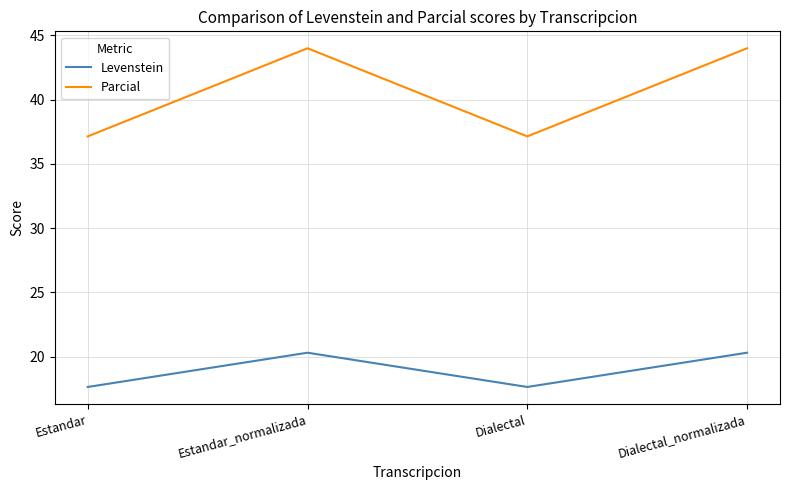

Does the chart have visible grid lines?

Yes